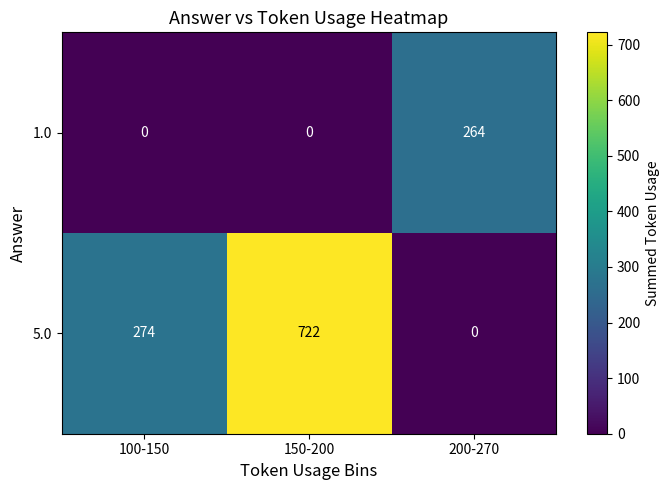

What is the maximum value shown in the chart?

722